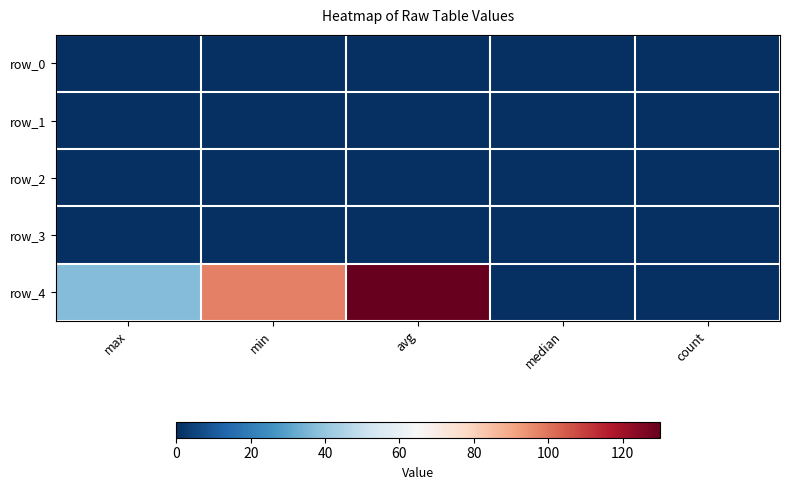

Between min and count, which is larger?

min